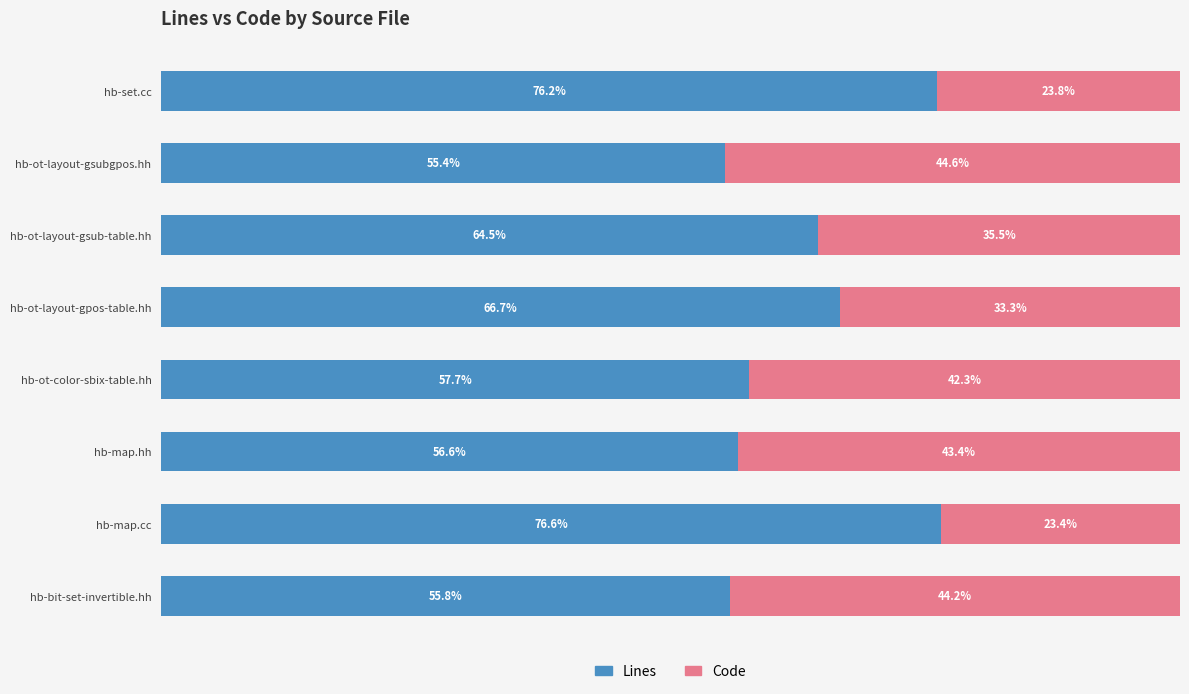

Which category has the lowest value in the Lines series?

hb-ot-layout-gsubgpos.hh